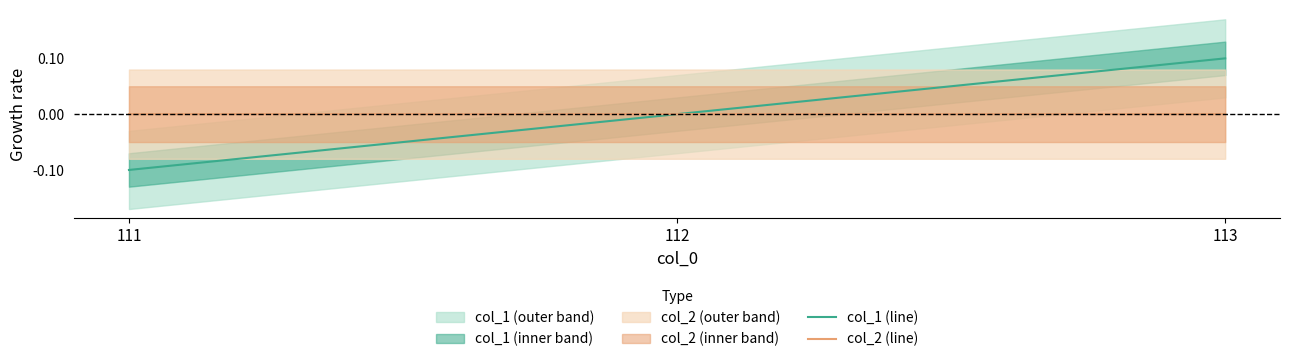

List the labels in order of col_1 (line) value, smallest first.

111, 112, 113